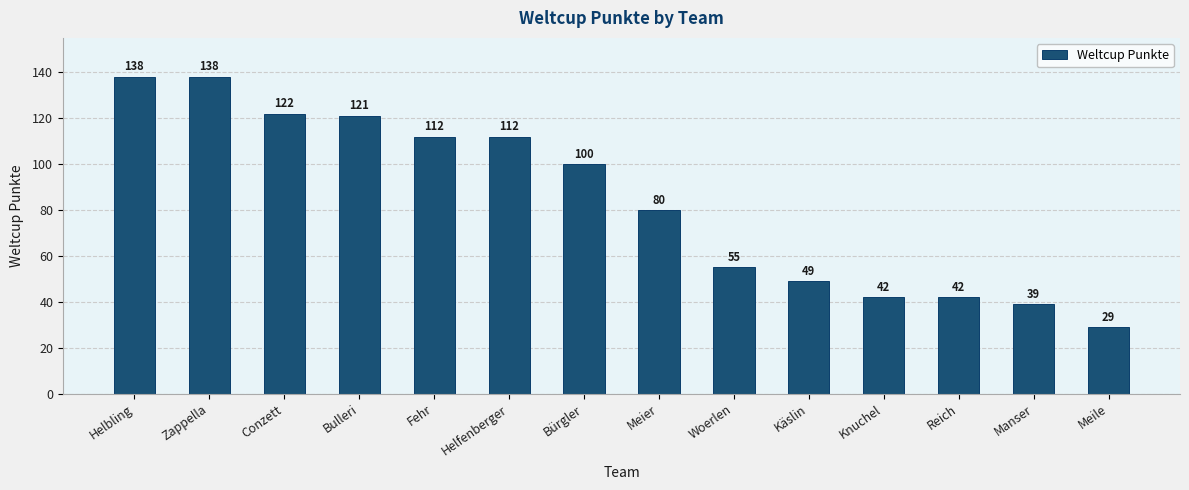

Where does the data first go above 100?

Helbling